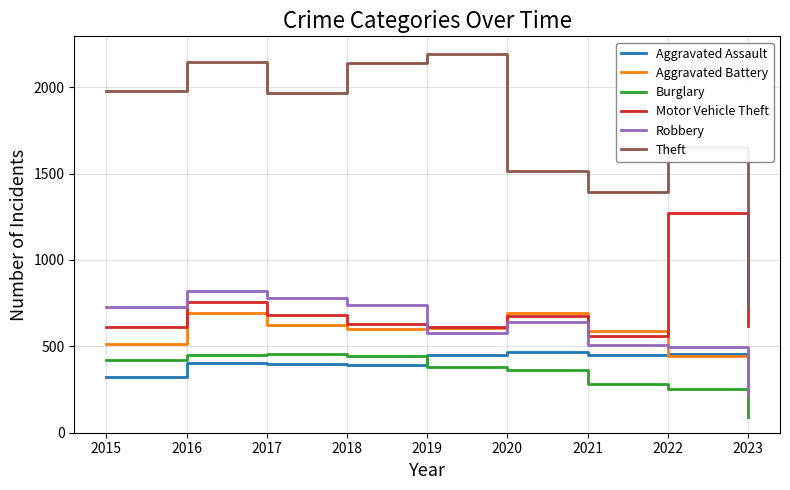

At how many categories does at least one series exceed 1224?

8